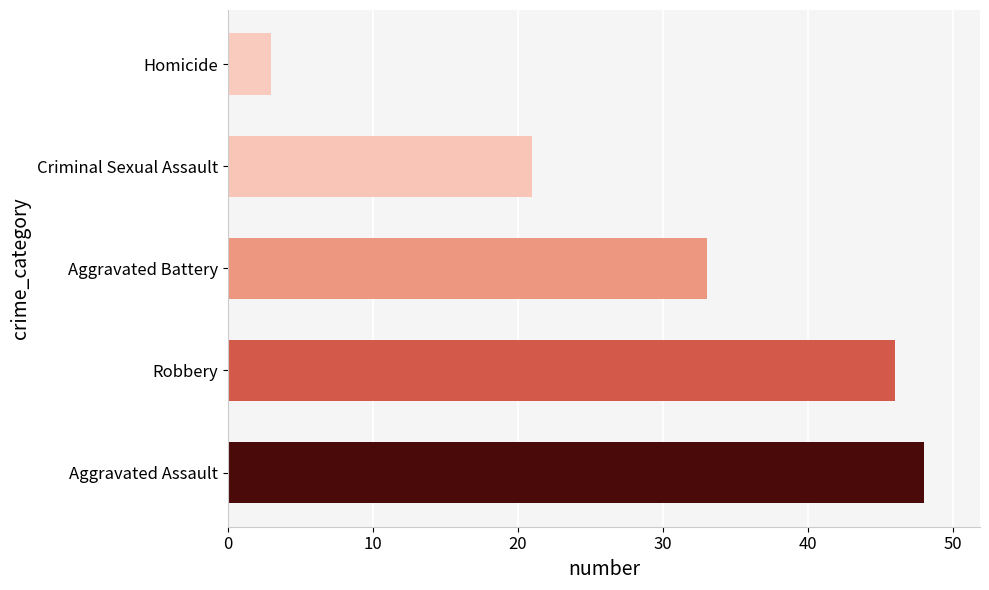

Does the chart contain any negative values?

No